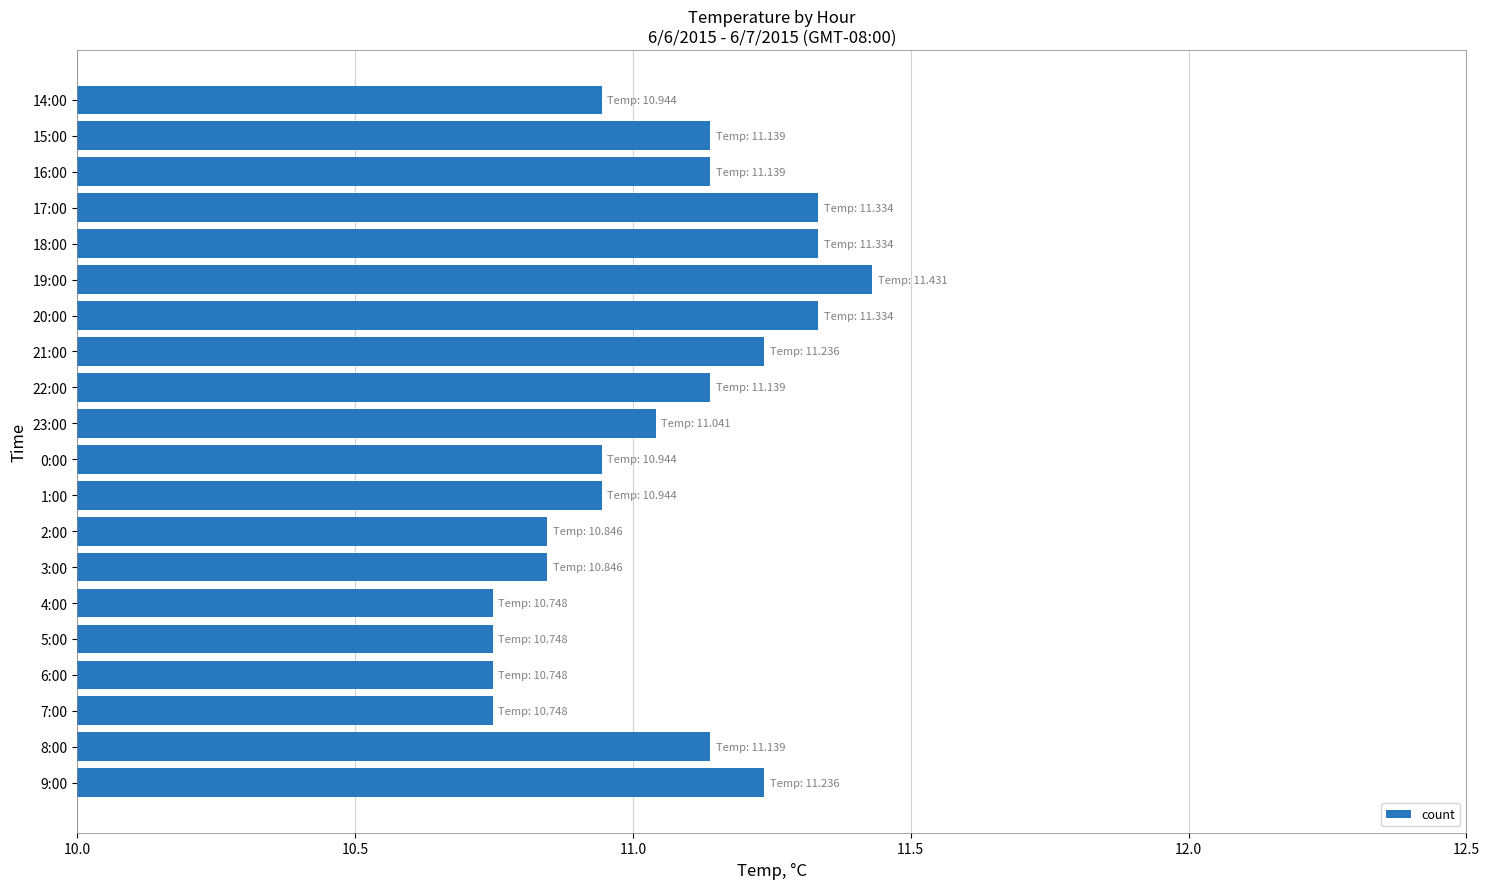

Are the bars horizontal?

Yes